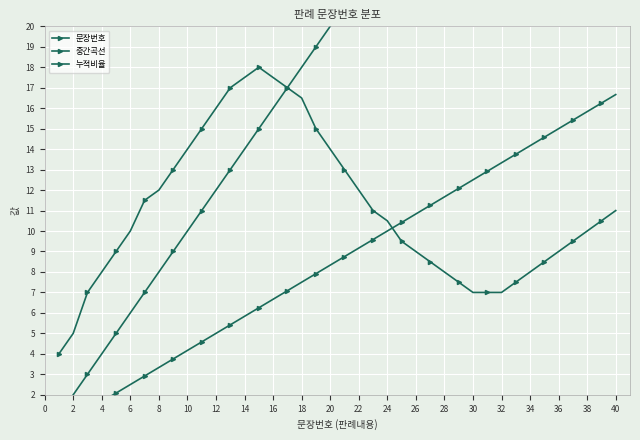

How many values in the 문장번호 series exceed 21?

19